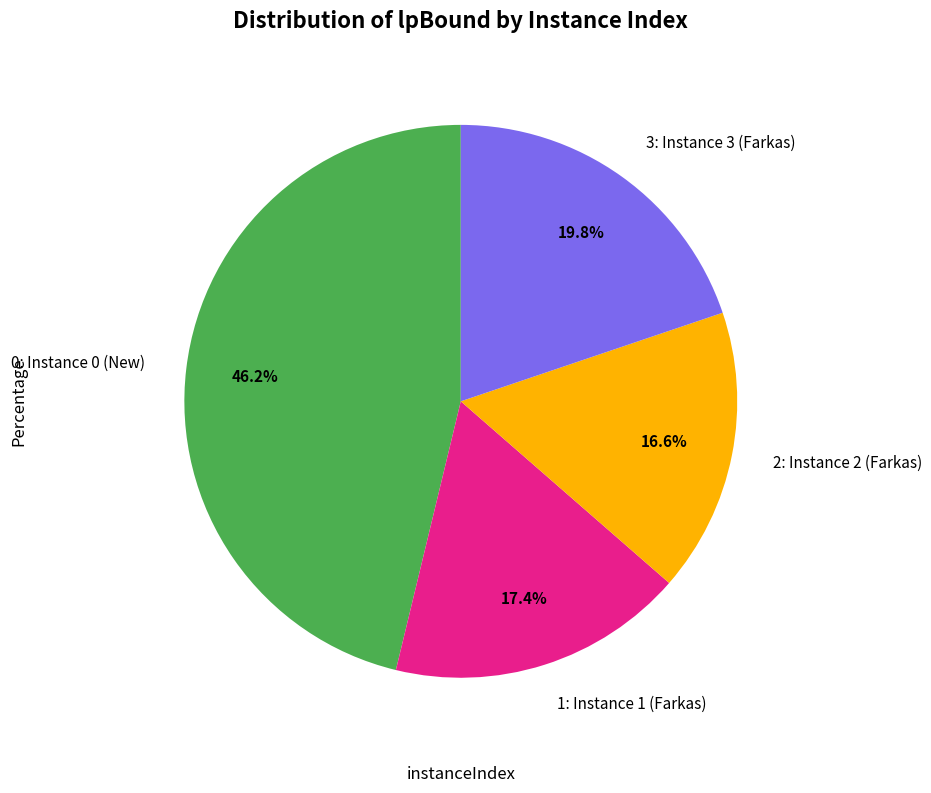

Does any single category account for the majority?

No